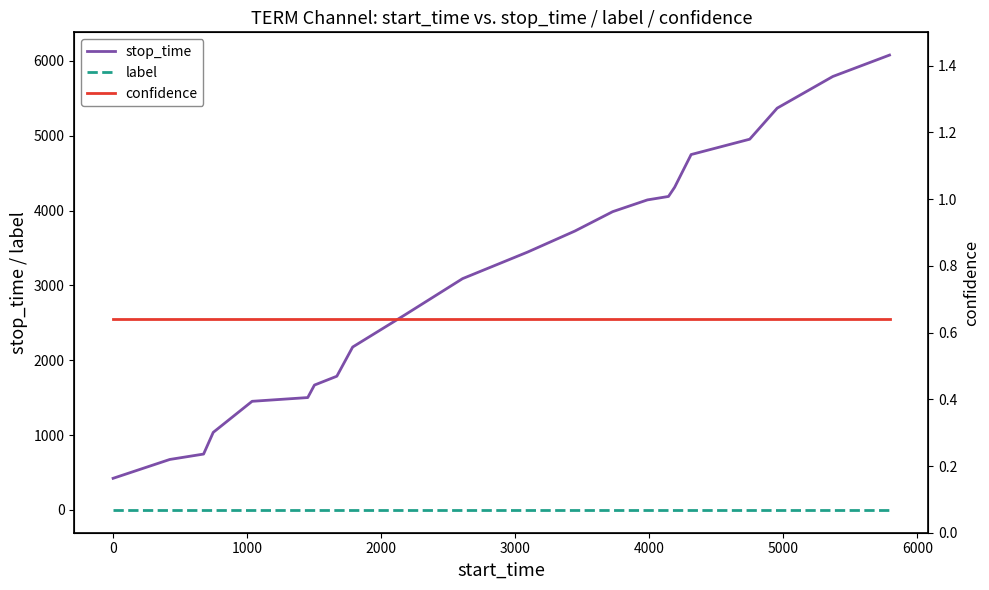

Reading left to right, what are all the values shown in this chart?

stop_time: 423.0	675.0	747.0	1037.0	1452.0	1502.0	1669.0	1787.0	2177.0	2607.0	3091.0	3445.0	3727.0	3986.0	4143.0	4189.0	4312.0	4749.0	4954.0	5369.0	5792.0	6078.0
label: 0.0	0.0	0.0	0.0	0.0	0.0	0.0	0.0	0.0	0.0	0.0	0.0	0.0	0.0	0.0	0.0	0.0	0.0	0.0	0.0	0.0	0.0
confidence: 0.6	0.6	0.6	0.6	0.6	0.6	0.6	0.6	0.6	0.6	0.6	0.6	0.6	0.6	0.6	0.6	0.6	0.6	0.6	0.6	0.6	0.6